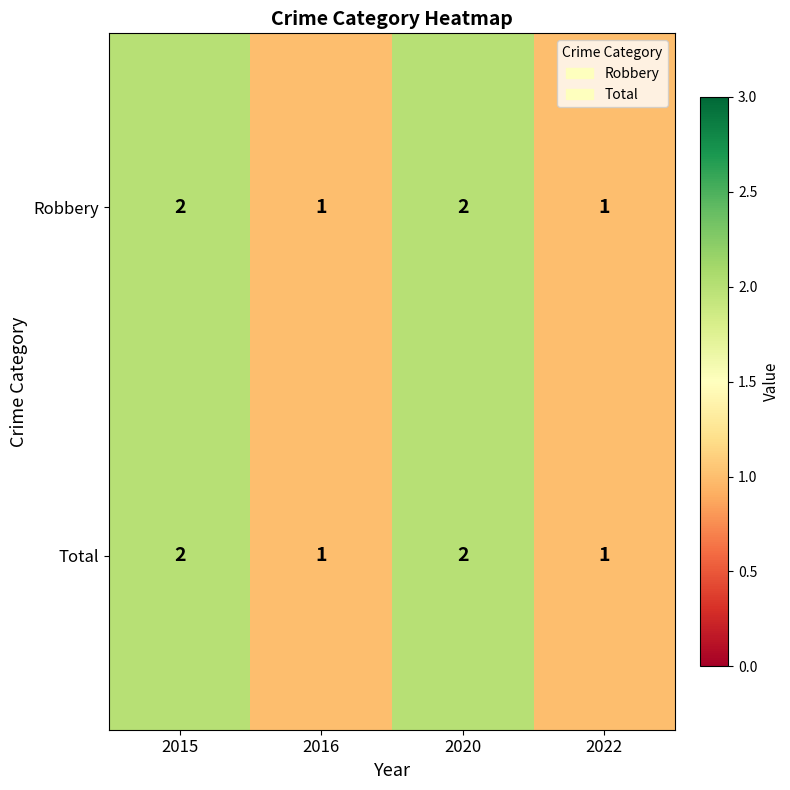

True or false: Robbery has a value of 2 at 2016.

False